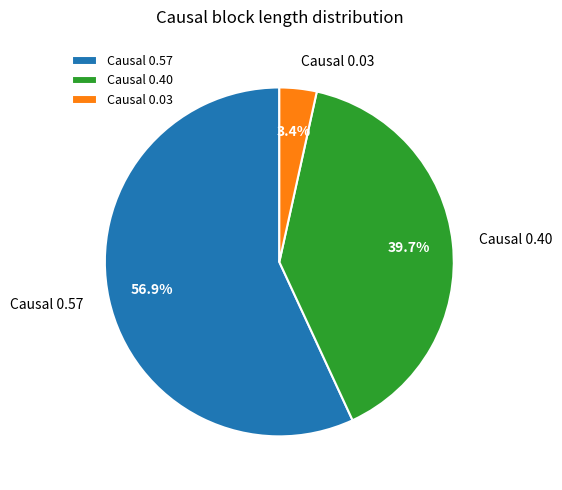

Rank the categories by value from lowest to highest.

Causal 0.03, Causal 0.40, Causal 0.57